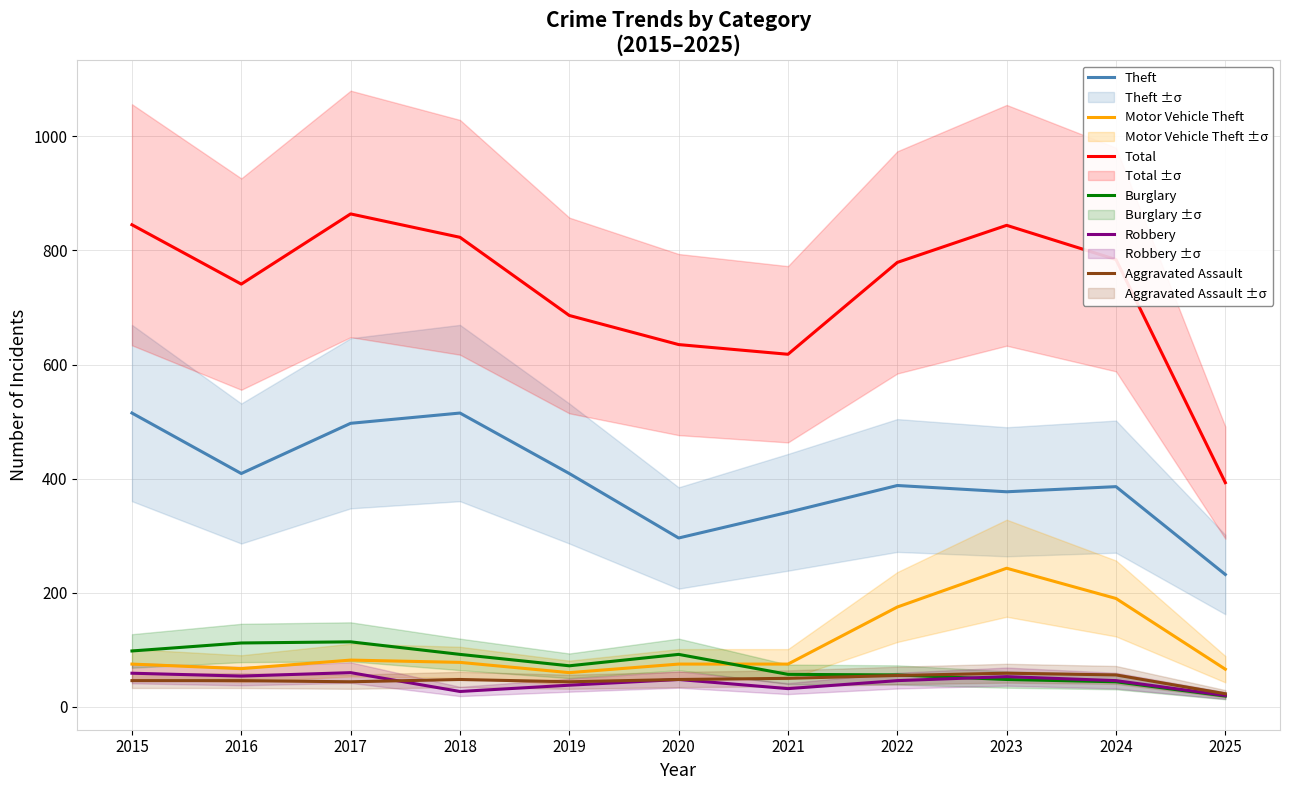

Reading right to left, extract all data points from this chart.

Theft: 2025=232	2024=386	2023=377	2022=388	2021=341	2020=296	2019=409	2018=515	2017=497	2016=409	2015=515
Motor Vehicle Theft: 2025=66	2024=190	2023=243	2022=175	2021=75	2020=75	2019=60	2018=78	2017=82	2016=67	2015=75
Total: 2025=393	2024=784	2023=844	2022=779	2021=618	2020=635	2019=686	2018=823	2017=864	2016=741	2015=845
Burglary: 2025=19	2024=44	2023=48	2022=56	2021=57	2020=92	2019=72	2018=92	2017=114	2016=112	2015=98
Robbery: 2025=20	2024=46	2023=53	2022=46	2021=32	2020=48	2019=38	2018=27	2017=60	2016=54	2015=59
Aggravated Assault: 2025=23	2024=56	2023=59	2022=55	2021=50	2020=48	2019=44	2018=48	2017=44	2016=46	2015=46